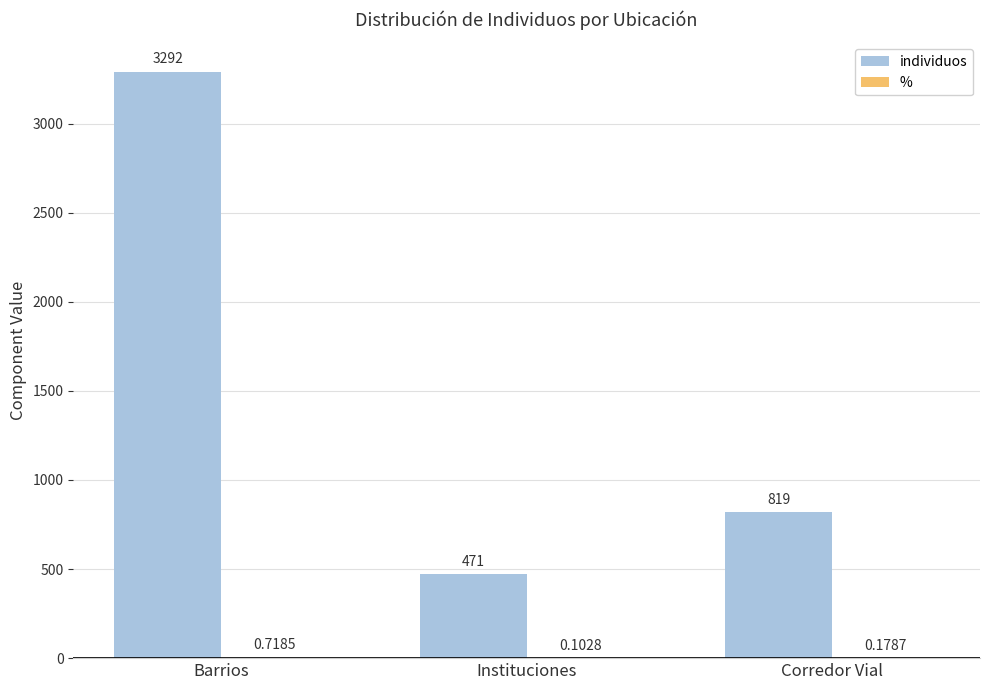

How many individuos values are between 471 and 3292?

3